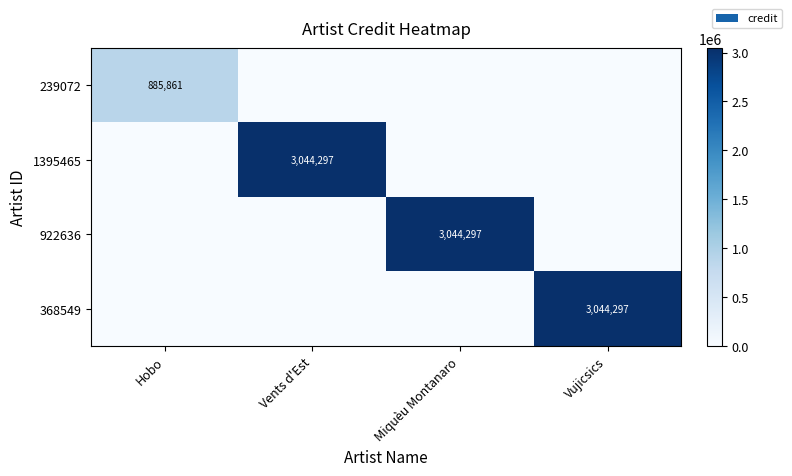

Is it true that 922636 equals 3044297 at Miquèu Montanaro?

True